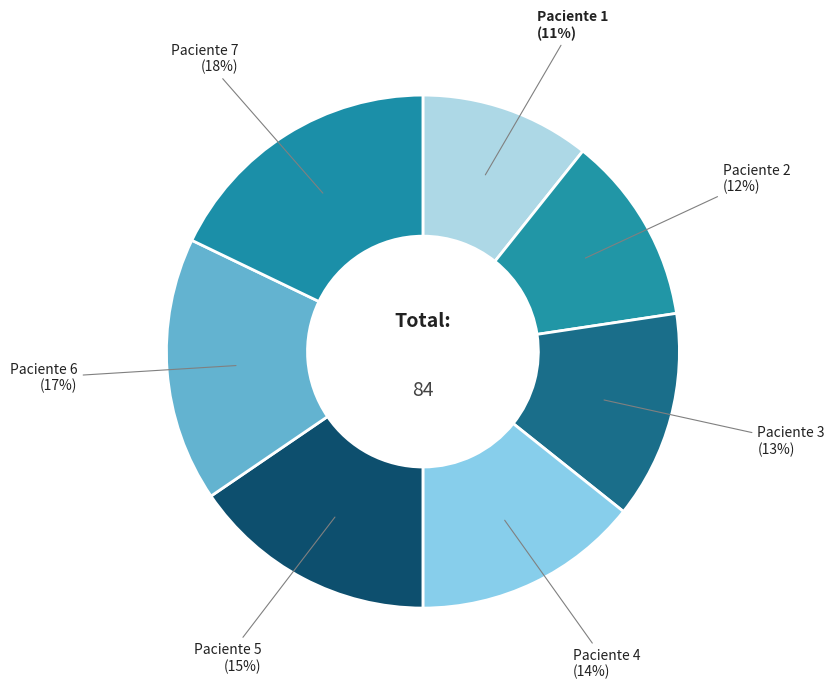

Count the number of slices in the pie.

7